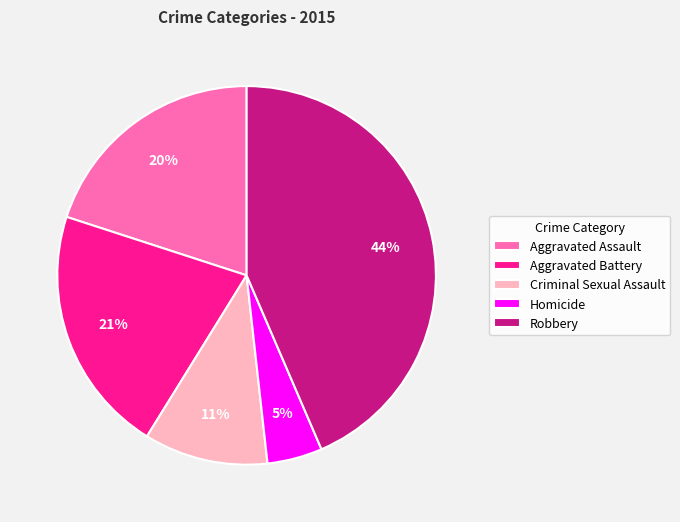

Combined, do Aggravated Assault and Homicide account for over 50%?

No